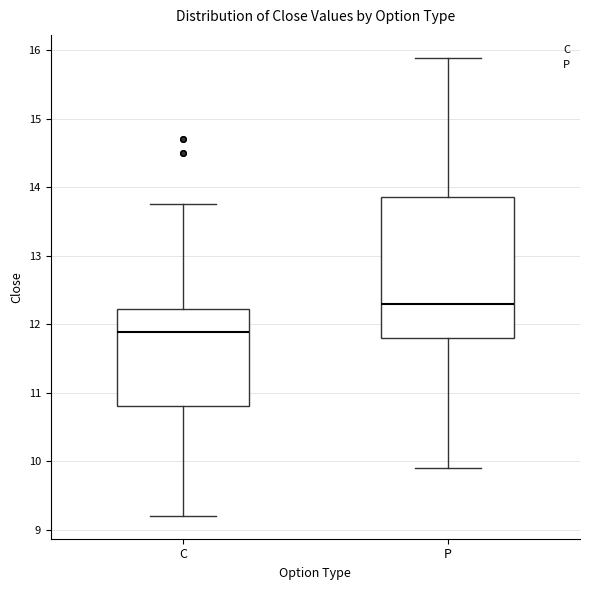

Which box has the lowest median line?

C